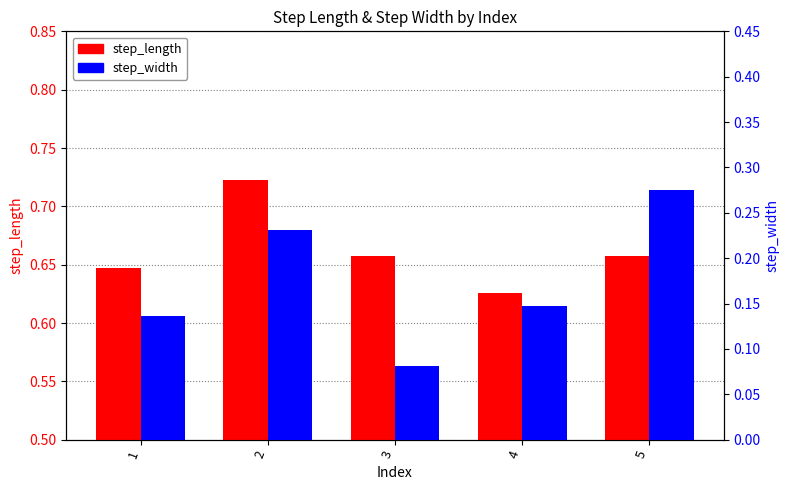

Between 1 and 5, which series saw the biggest shift?

step_width